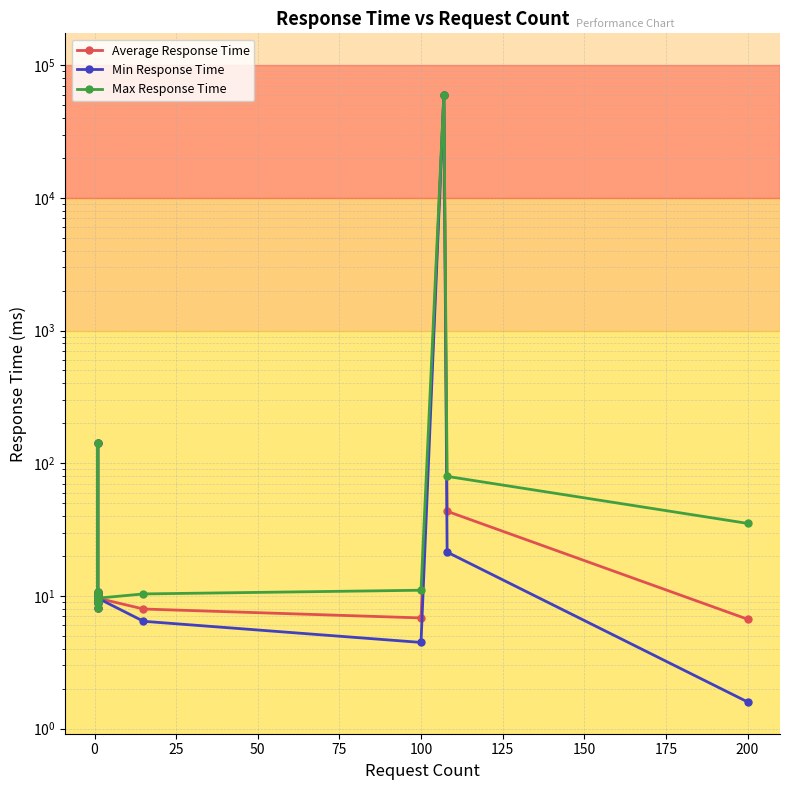

How many interior local valleys does the Max Response Time series have?

3